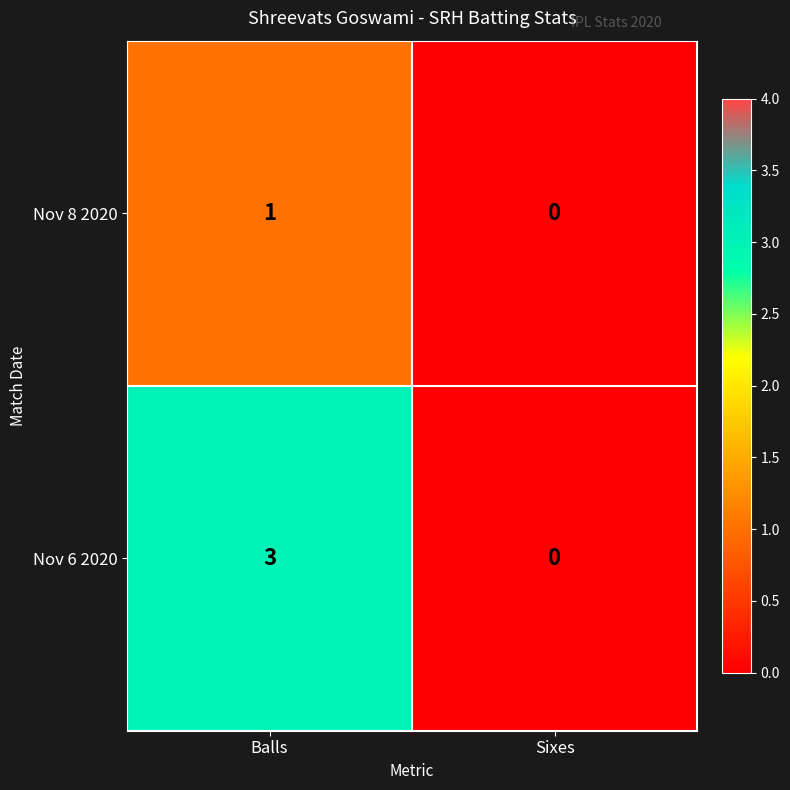

Reading left to right, list all the values displayed in this chart.

Nov 8 2020: Balls=1	Sixes=0
Nov 6 2020: Balls=3	Sixes=0